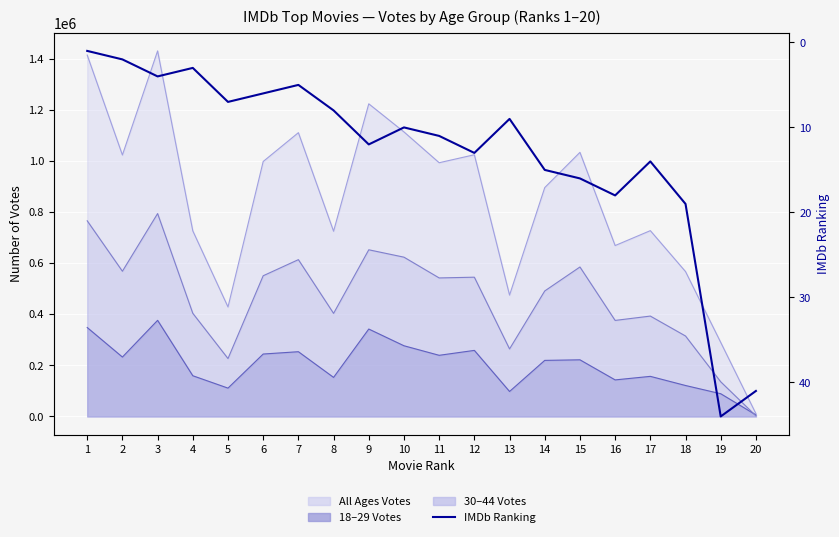

What is the difference between the maximum and second lowest values?

42